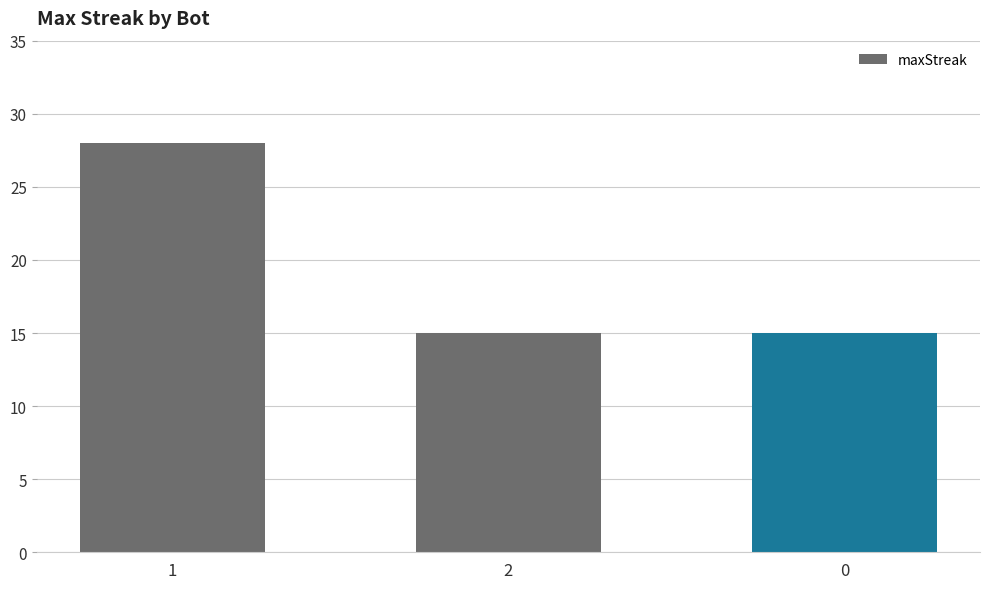

How many data points does each series have?

3